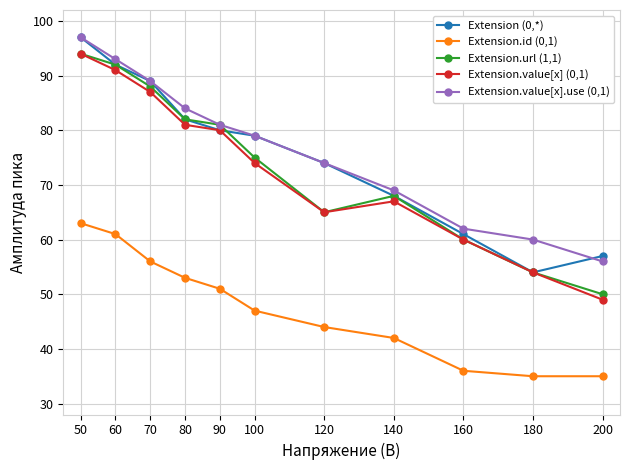

What is the smallest value displayed?

35